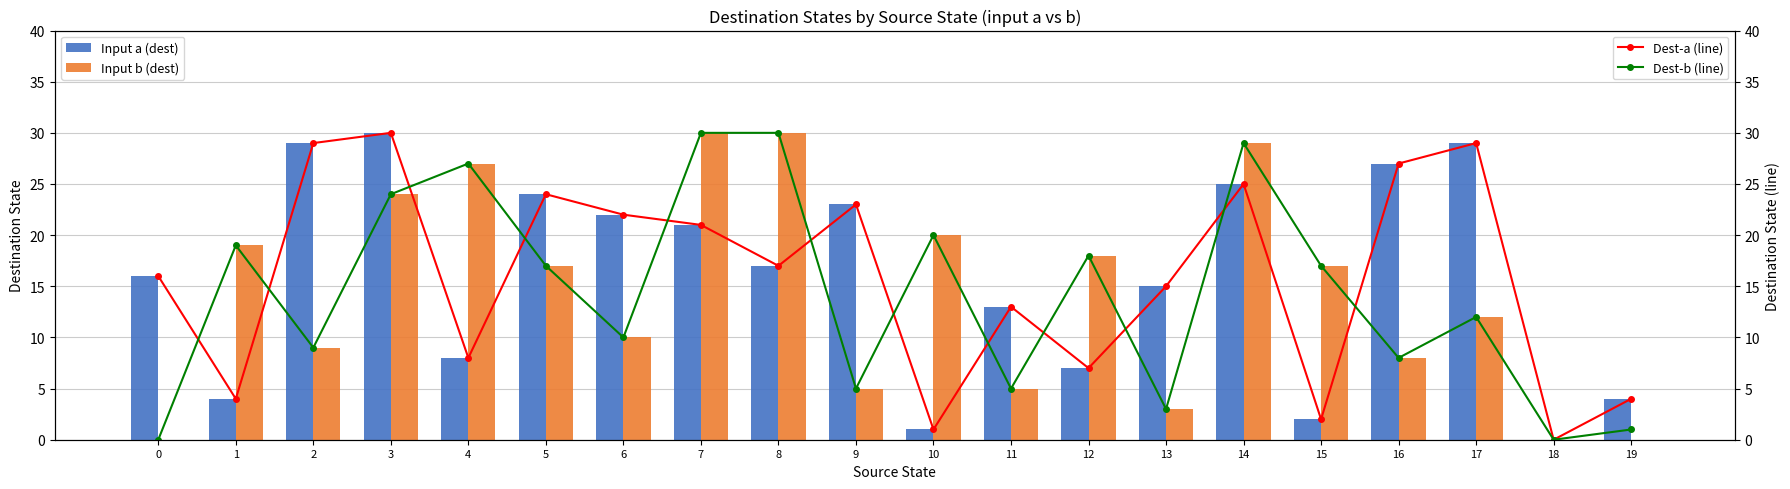

What value does the Input a (dest) series have at 14?

25